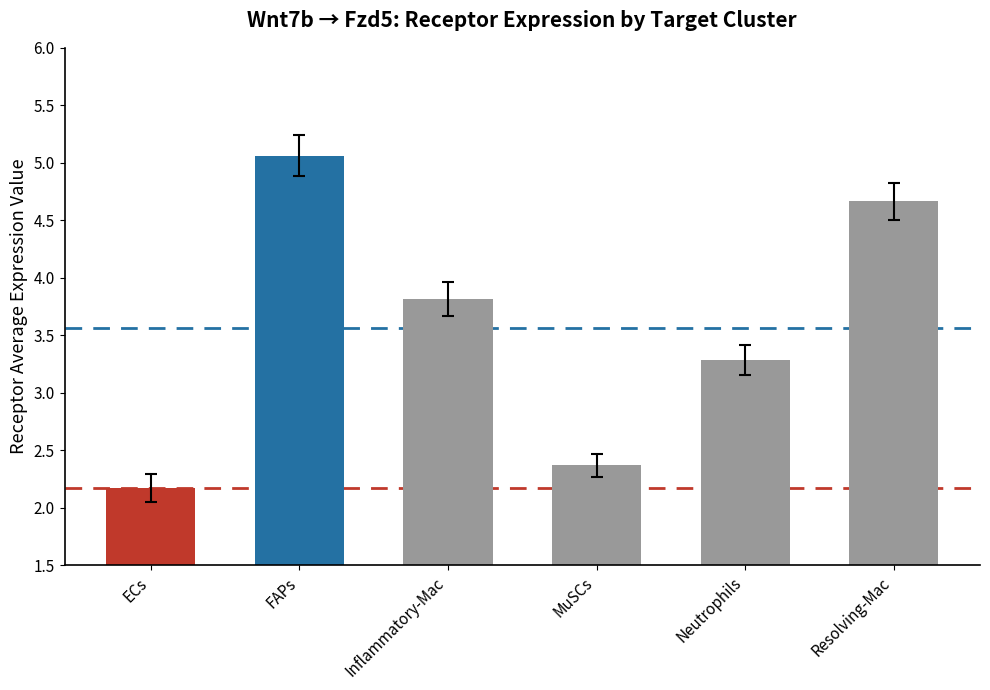

Between Inflammatory-Mac and Resolving-Mac, which is larger?

Resolving-Mac